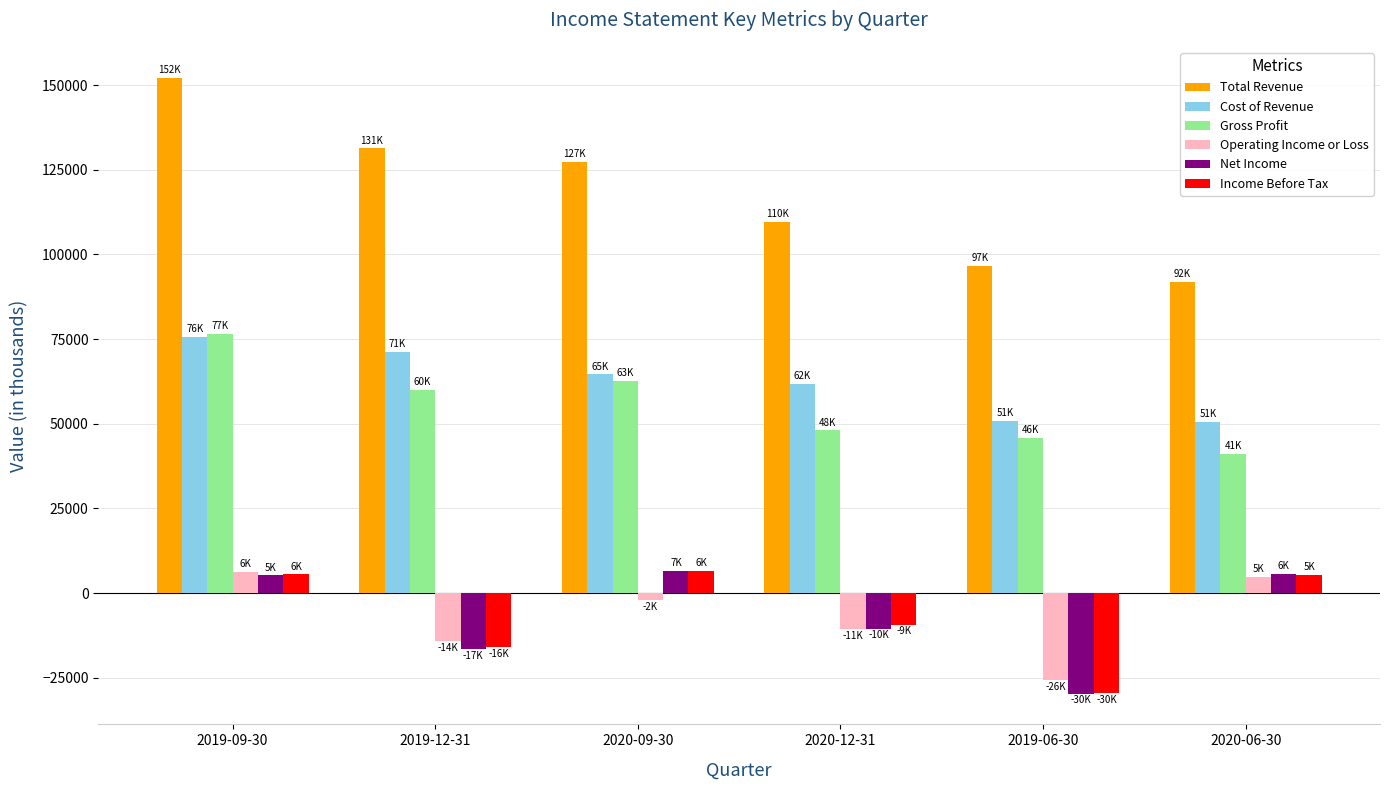

How many bars are there in each group?

6